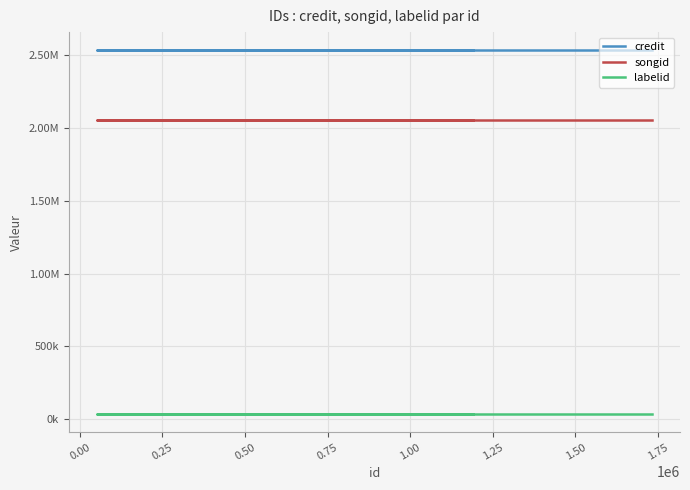

What are all the series names shown in the legend?

credit, songid, labelid